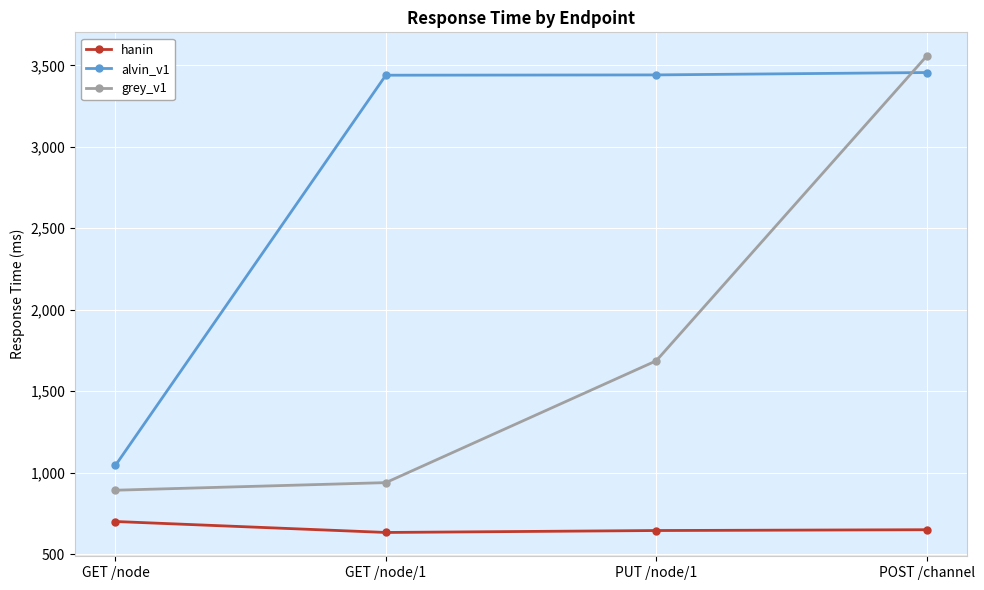

Between GET /node/1 and POST /channel, which series saw the biggest shift?

grey_v1